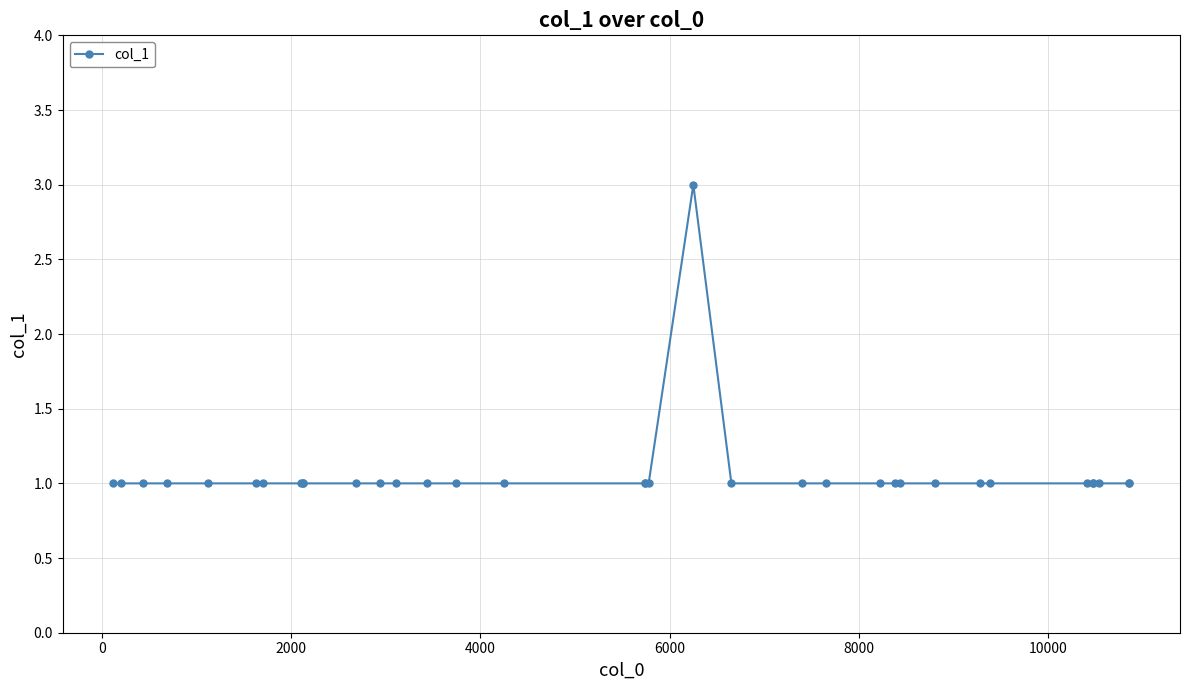

True or false: there are more than 0 points higher than both neighbors.

True